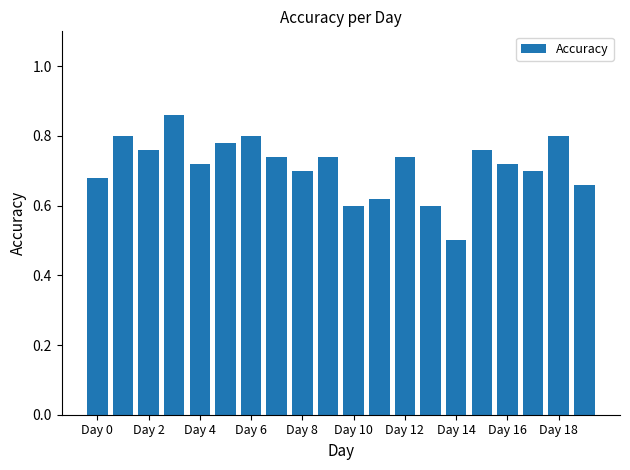

How many values are between 0 and 1?

20